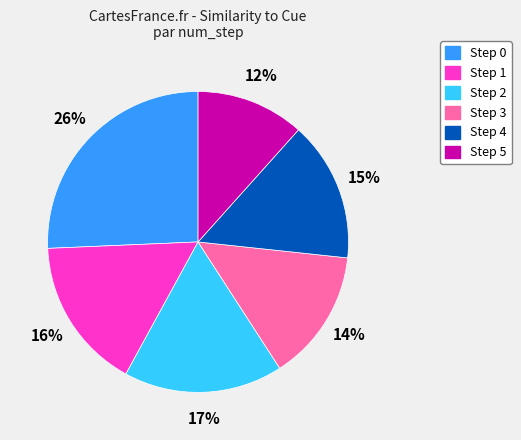

To the nearest percent, what is the difference between the largest and smallest slice percentages?

14%